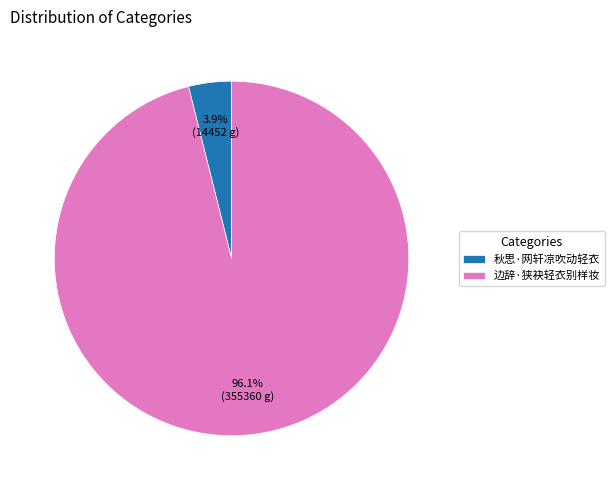

How many segments does this pie chart have?

2